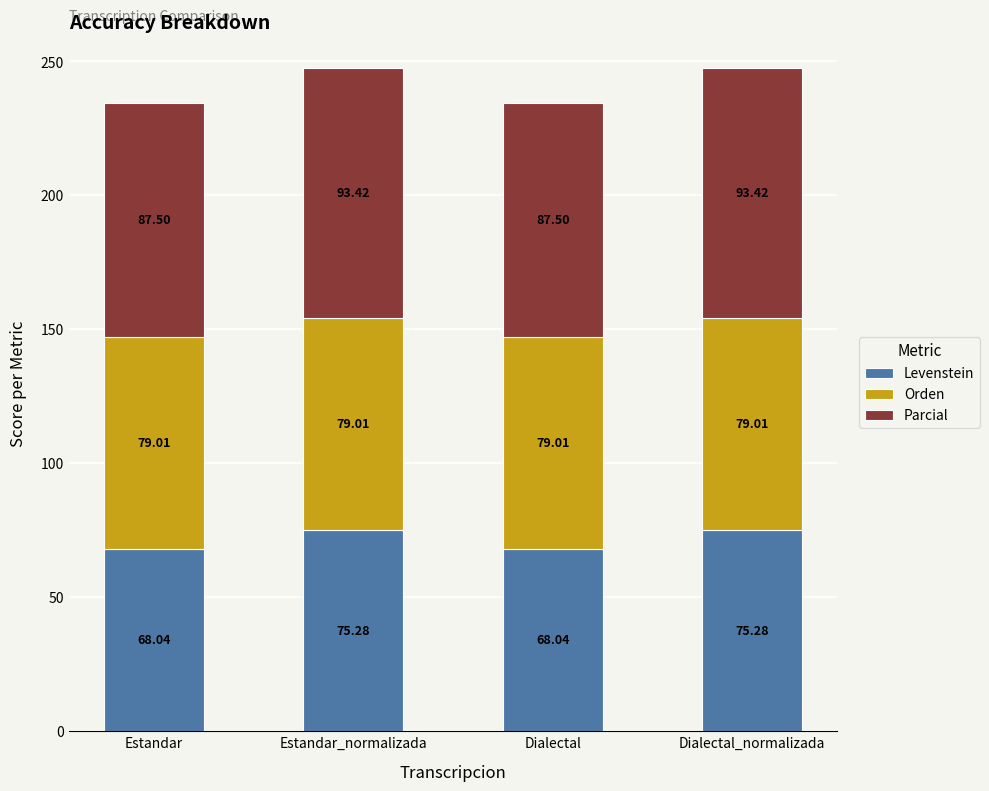

What is the total value across all series at Dialectal?

234.6